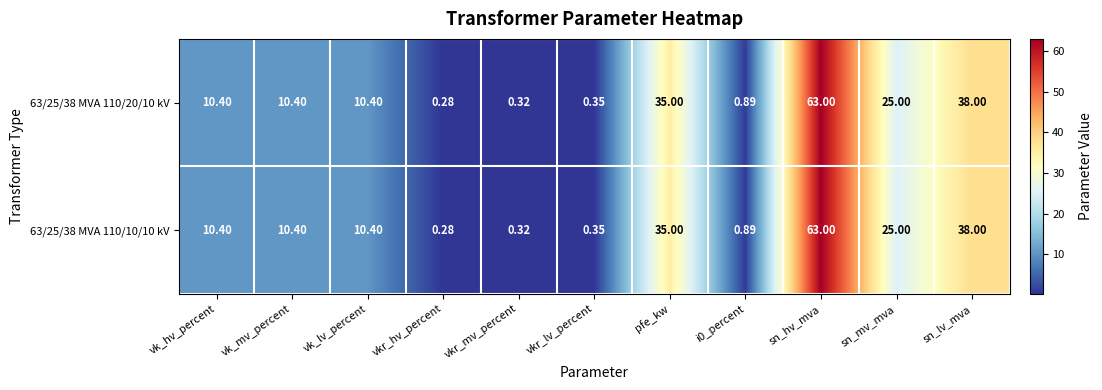

How many data points in 63/25/38 MVA 110/20/10 kV are above 10?

7